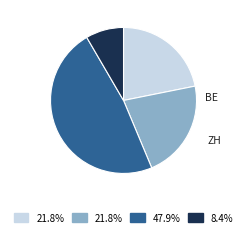

Is it true that BE is 21% of the pie?

False